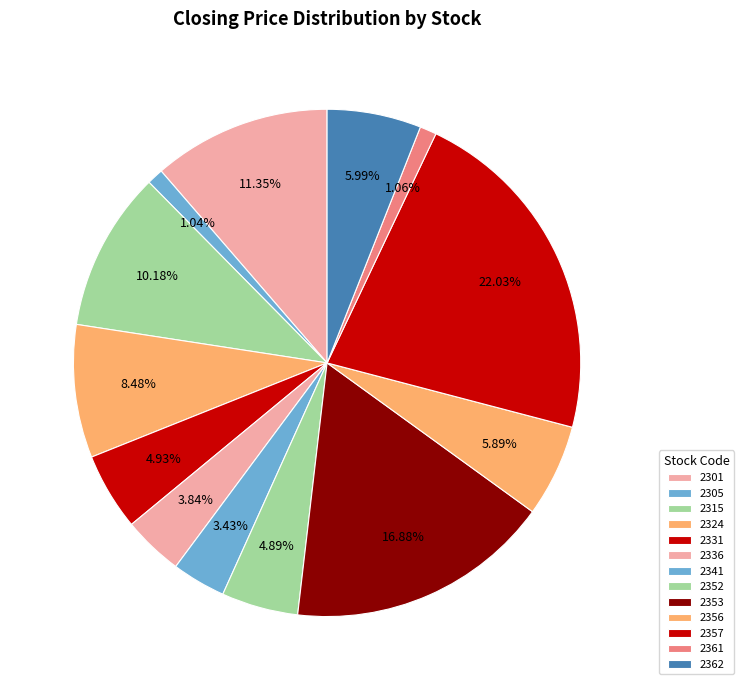

What percentage is the 2305 slice, to the nearest percent?

1%